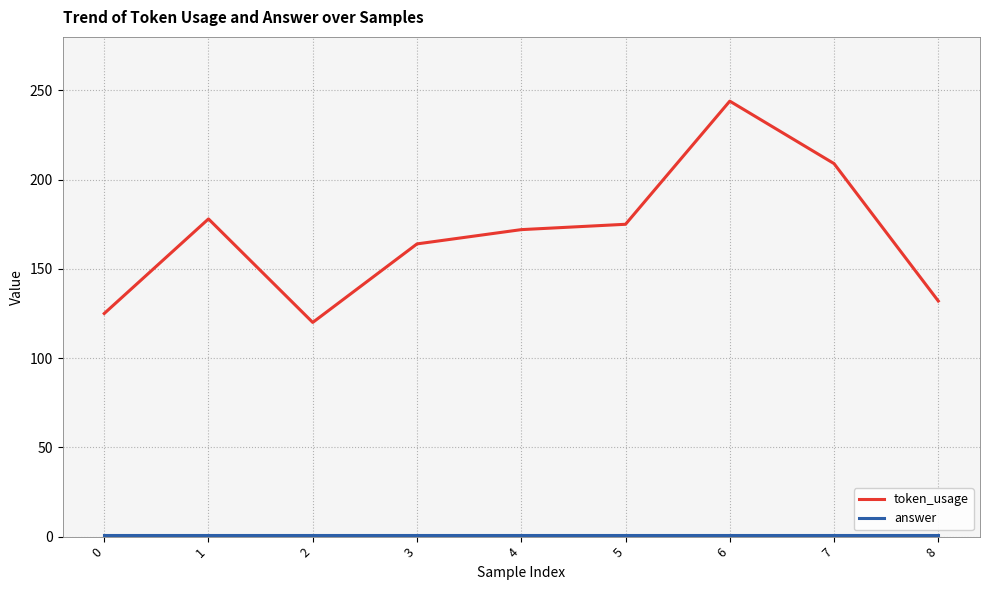

At how many categories does at least one series exceed 13?

9